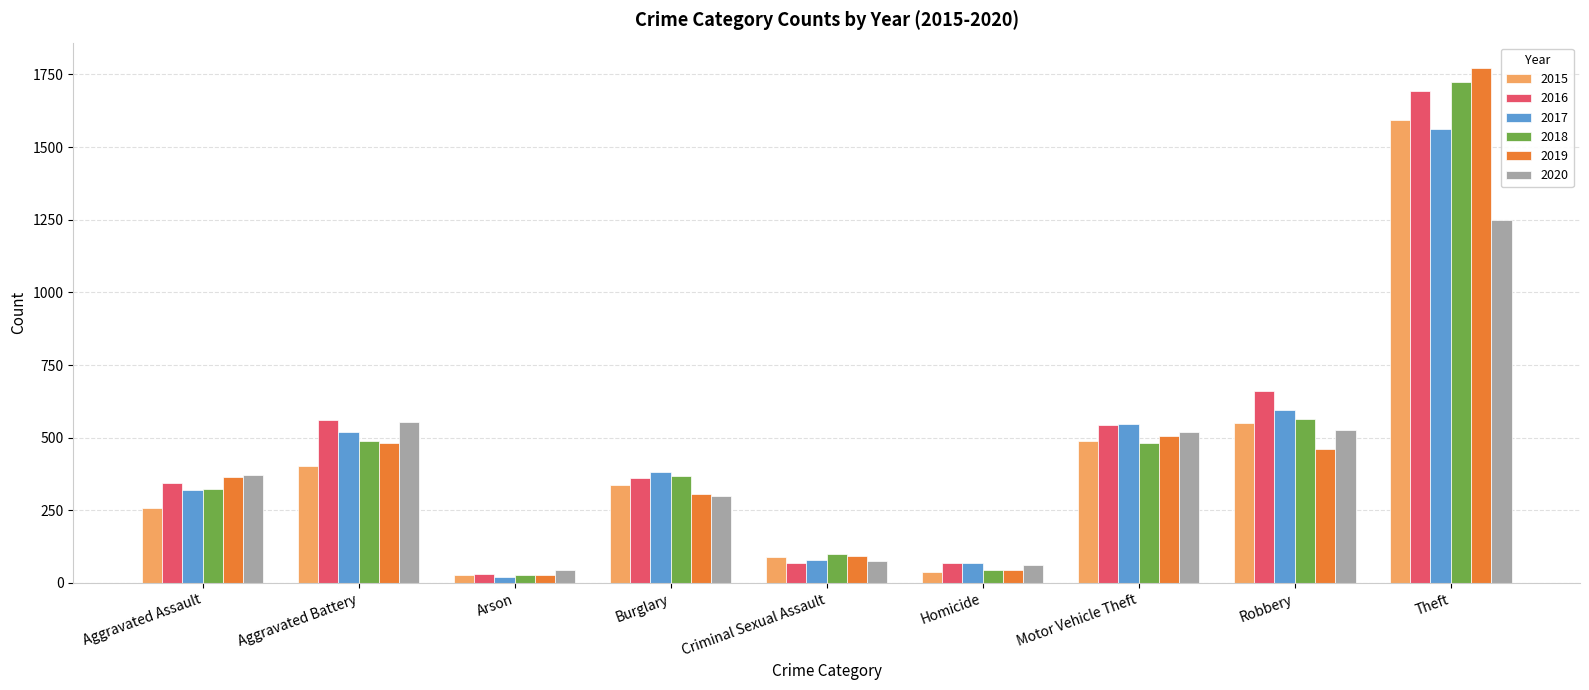

What is the difference between the second highest and second lowest values in the 2016 series?

595